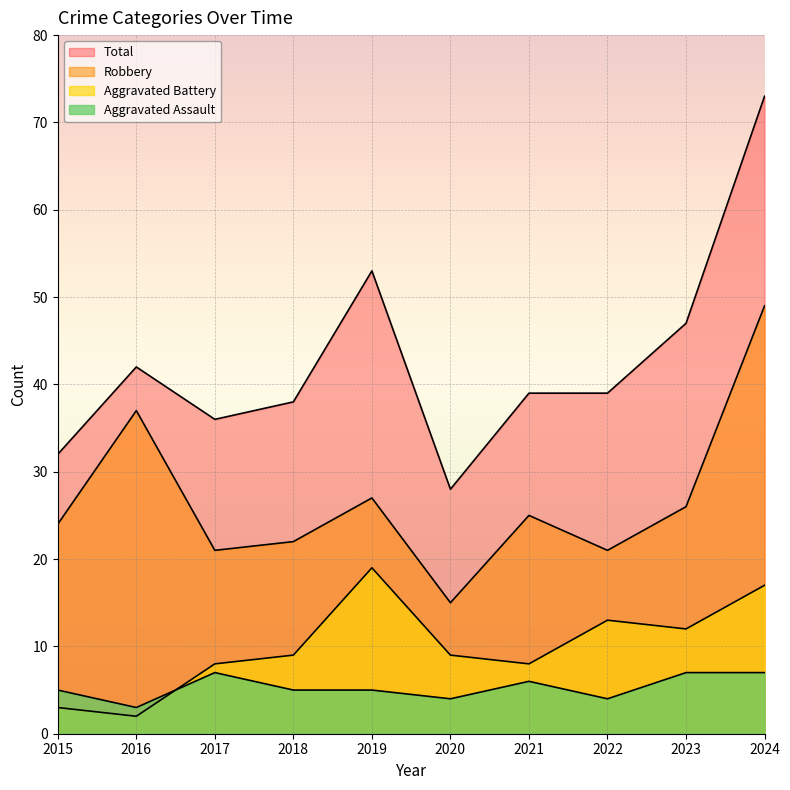

Where is Total nearest to the value 50?

2019